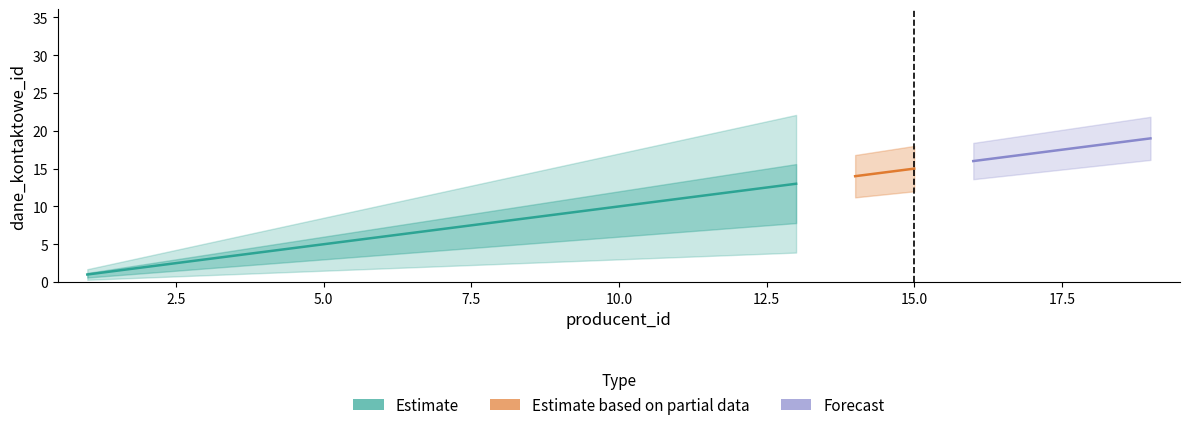

At how many categories does at least one series exceed 6?

13